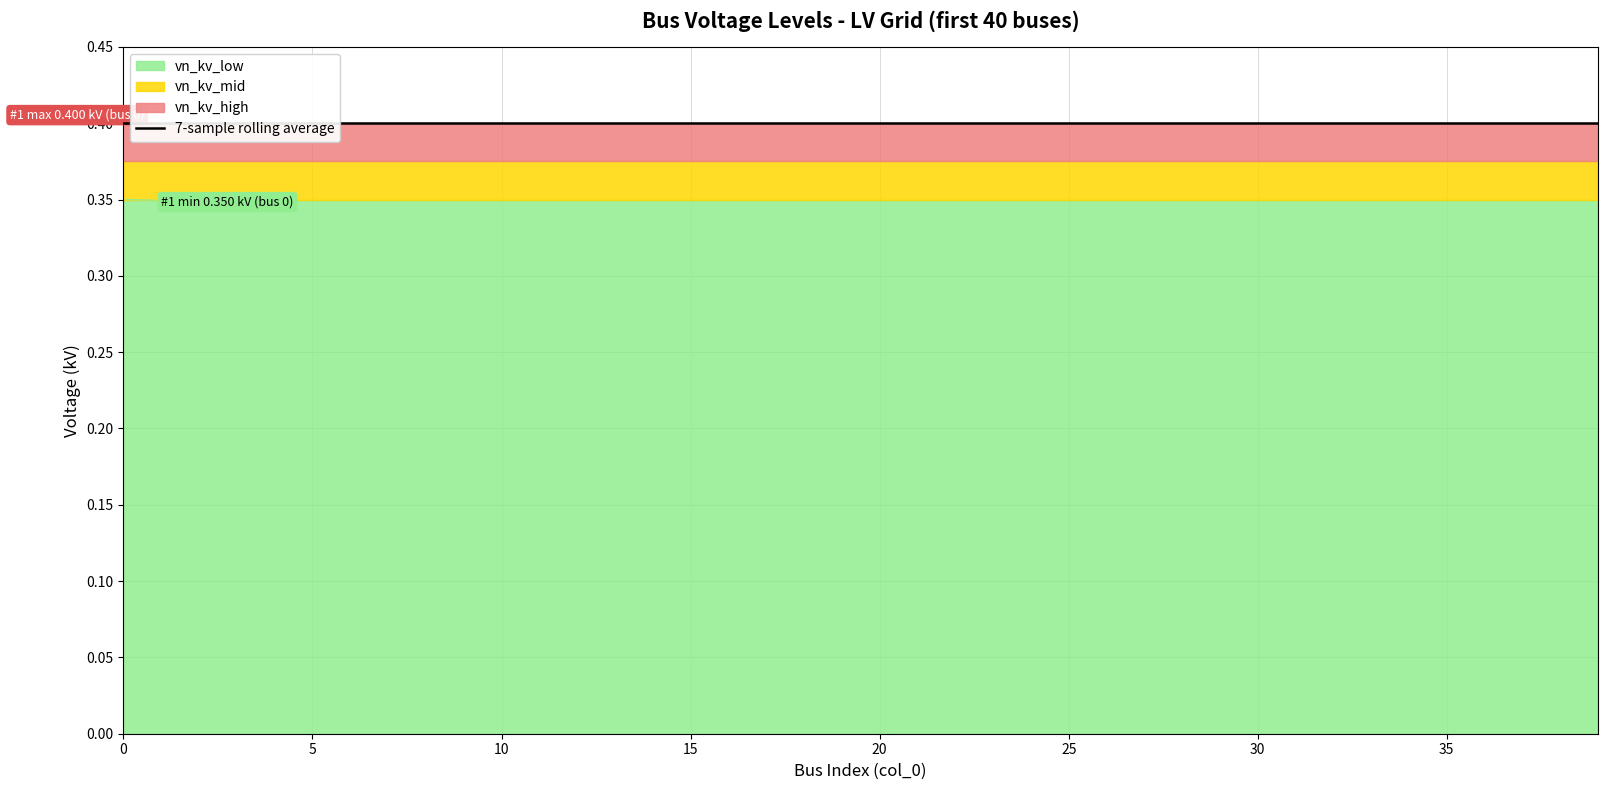

Which series has the largest total across all categories?

vn_kv_low